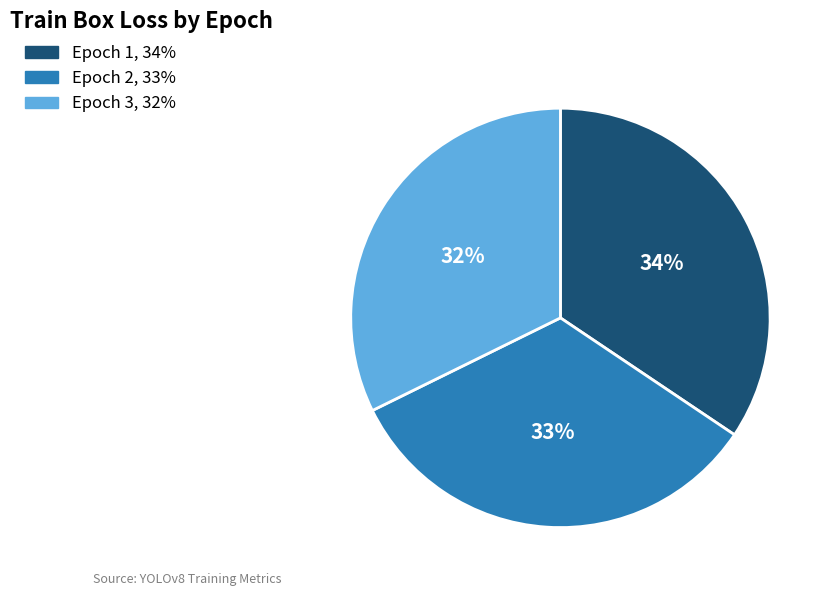

What percentage is the Epoch 3 slice, to the nearest percent?

32%